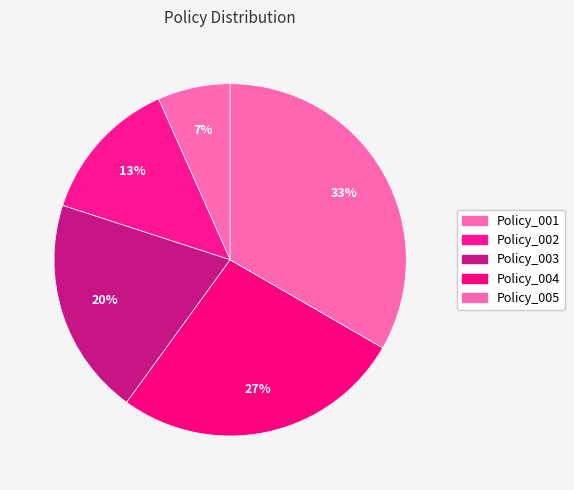

Count the number of slices in the pie.

5